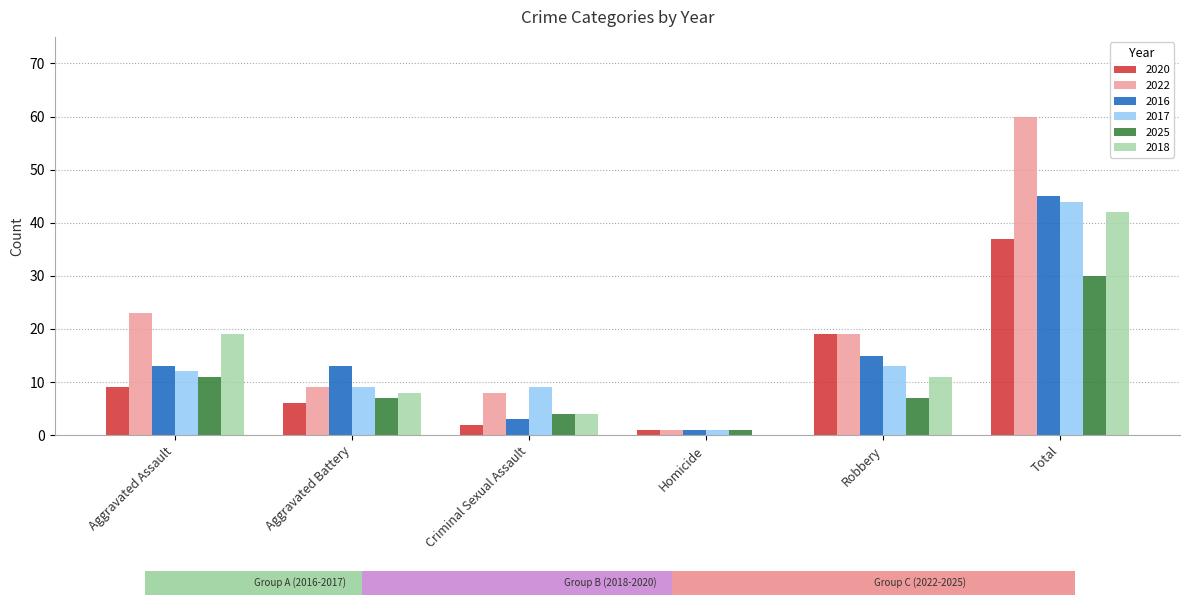

Between Aggravated Battery and Robbery, which series saw the biggest shift?

2020